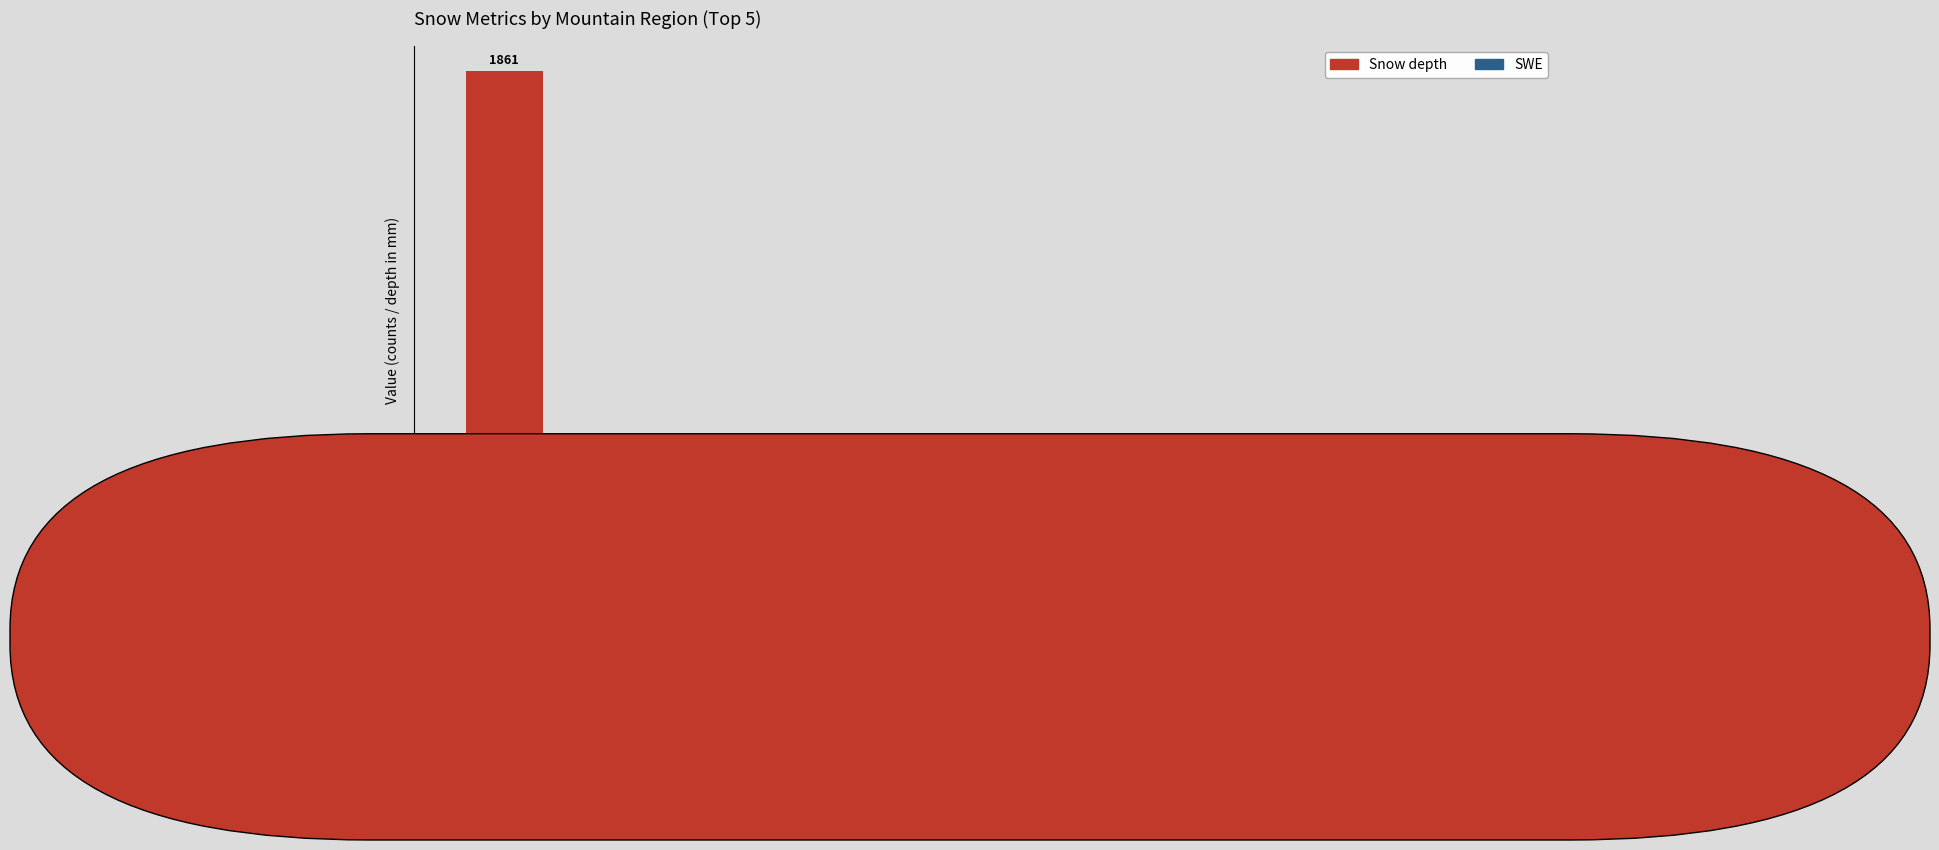

Does the chart contain any negative values?

No